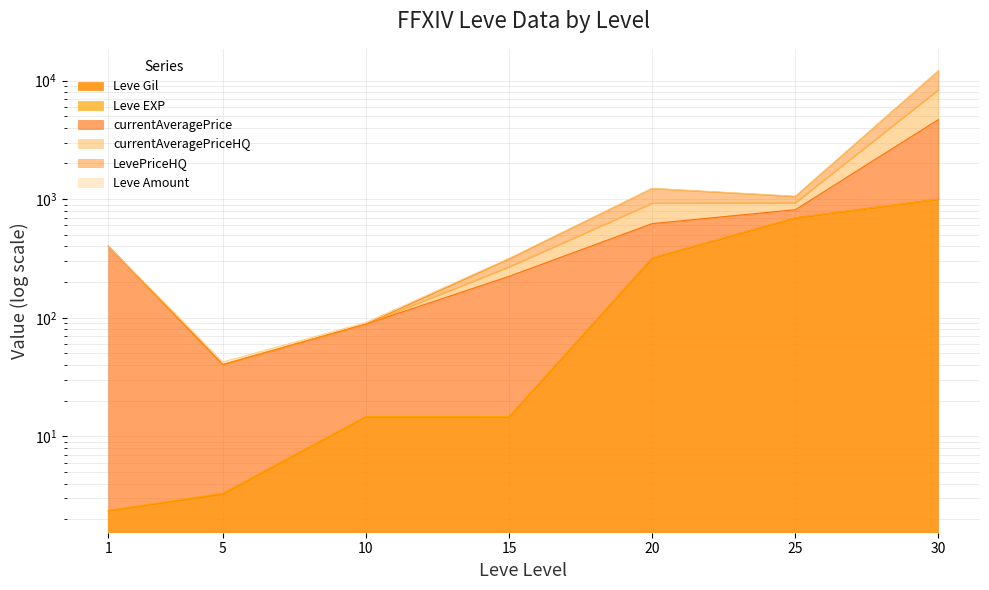

At which label does currentAveragePrice first exceed 402?

1